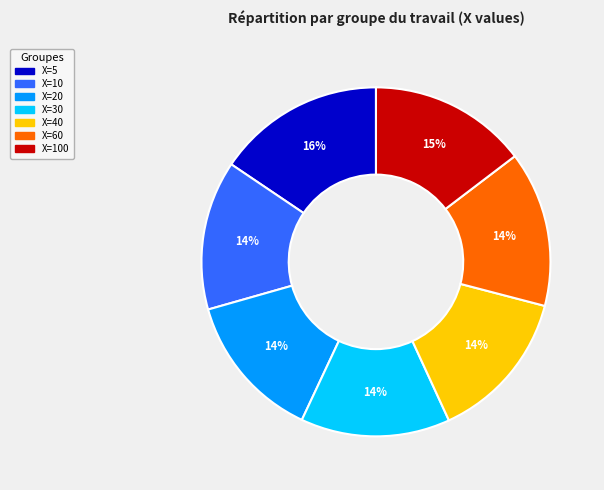

Is there a majority slice in this chart?

No